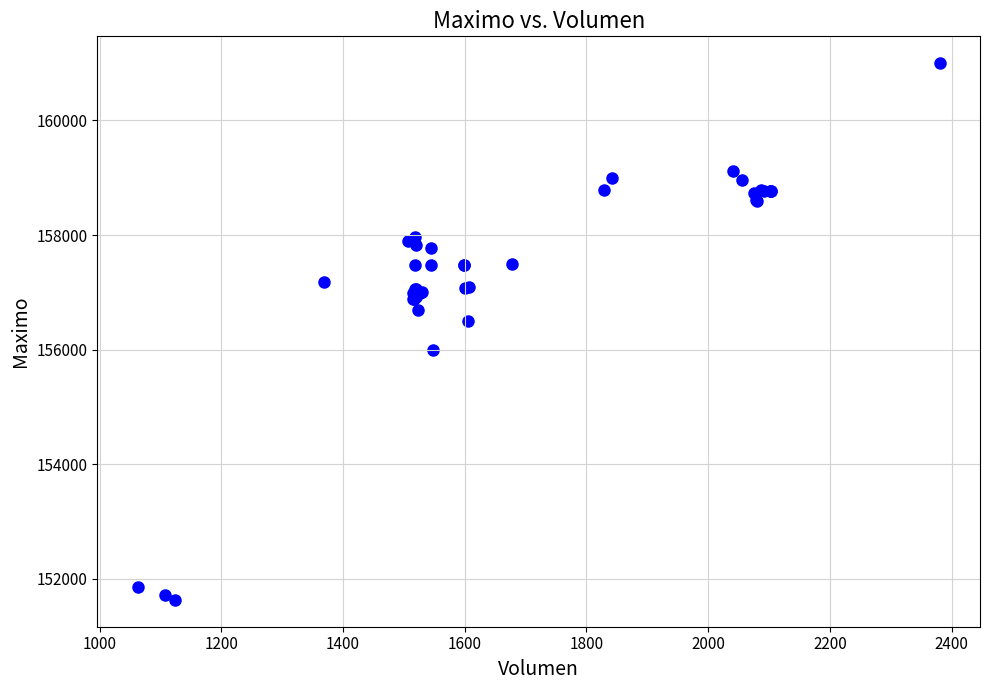

What Y value in the scatter plot is closest to 156316?

156500